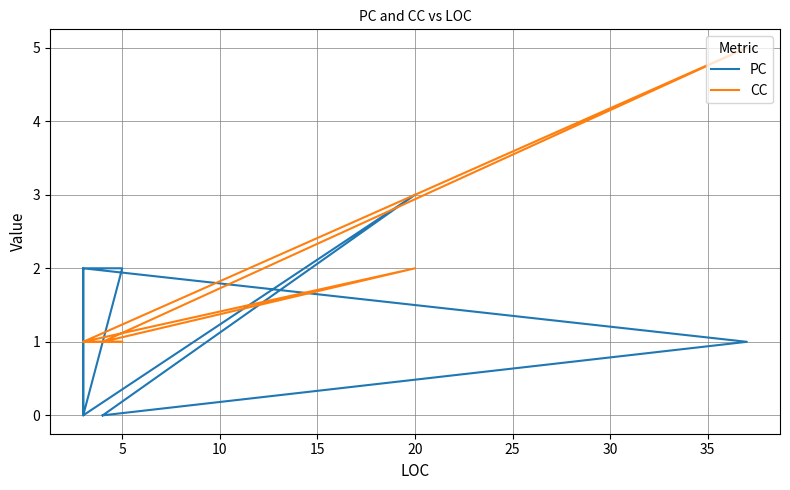

The PC series shows -1 at 0. True or false?

False